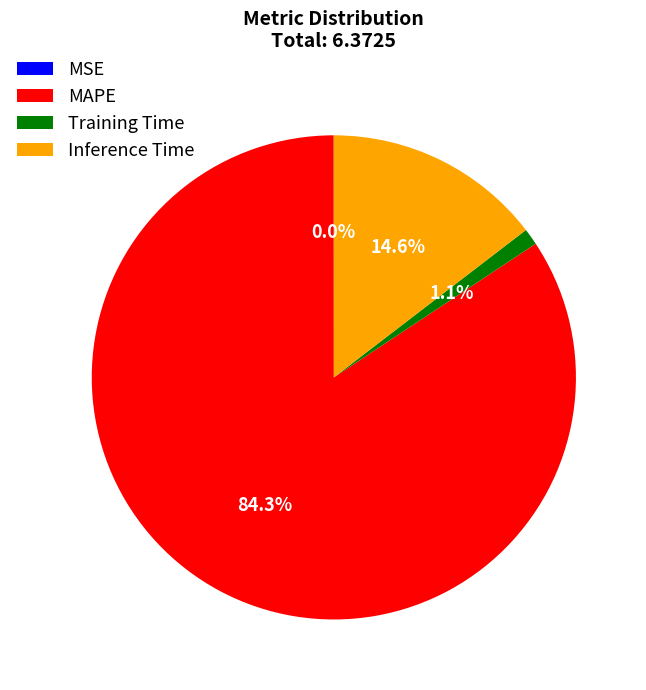

Is there any slice that represents more than half of the pie?

Yes